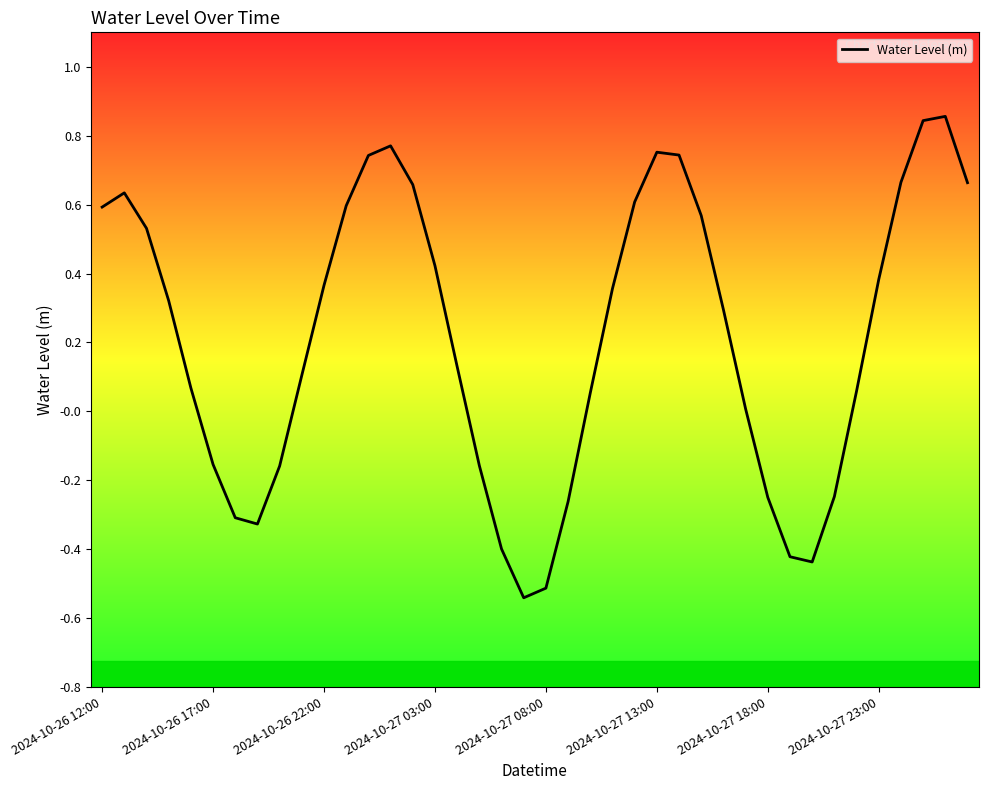

What is the sum of all values?

8.6